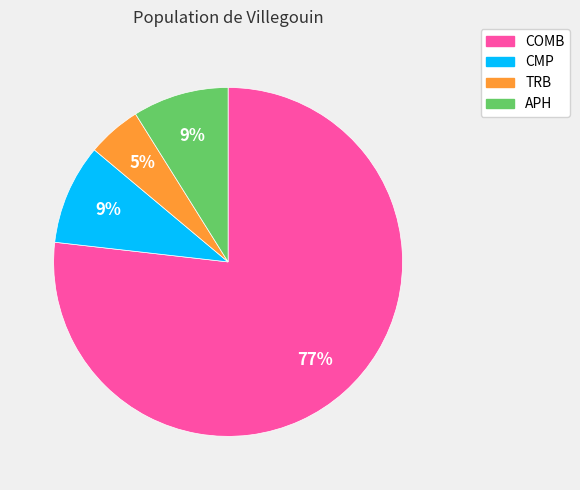

How many segments does this pie chart have?

4